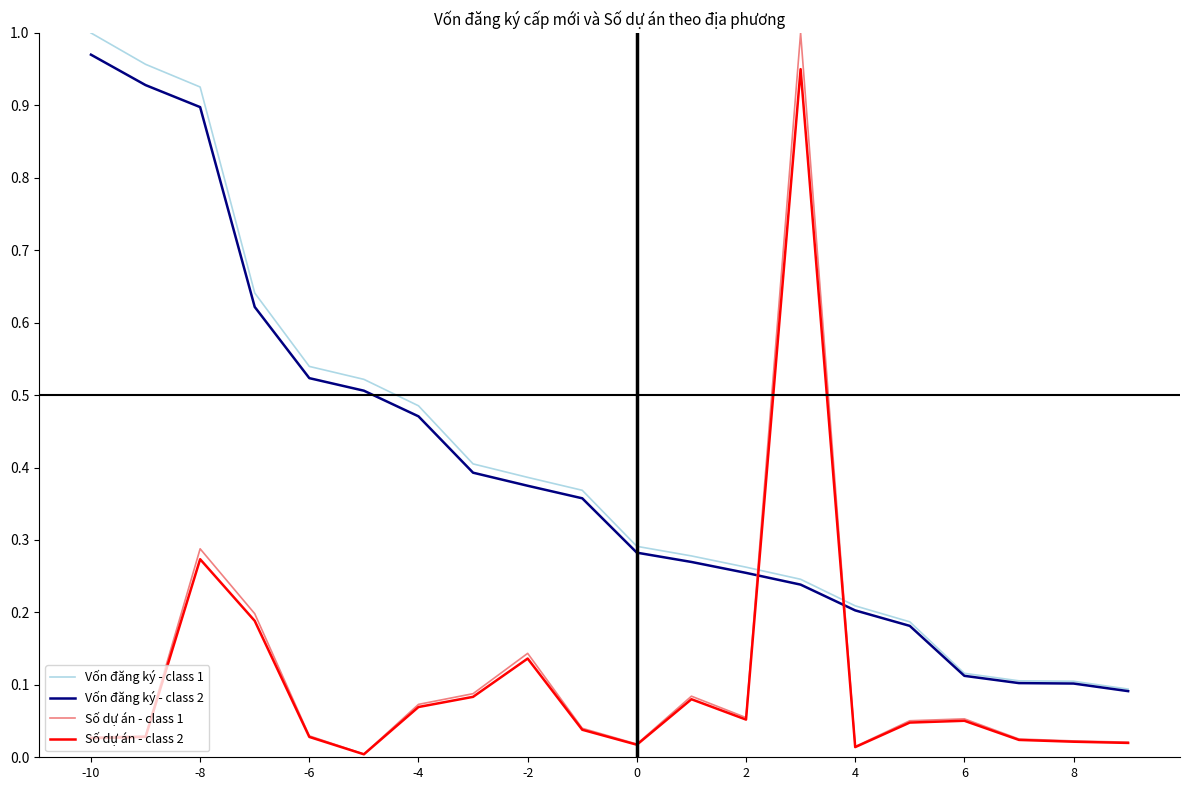

After their last crossing, which series has the higher values: Vốn đăng ký - class 1 or Số dự án - class 1?

Vốn đăng ký - class 1